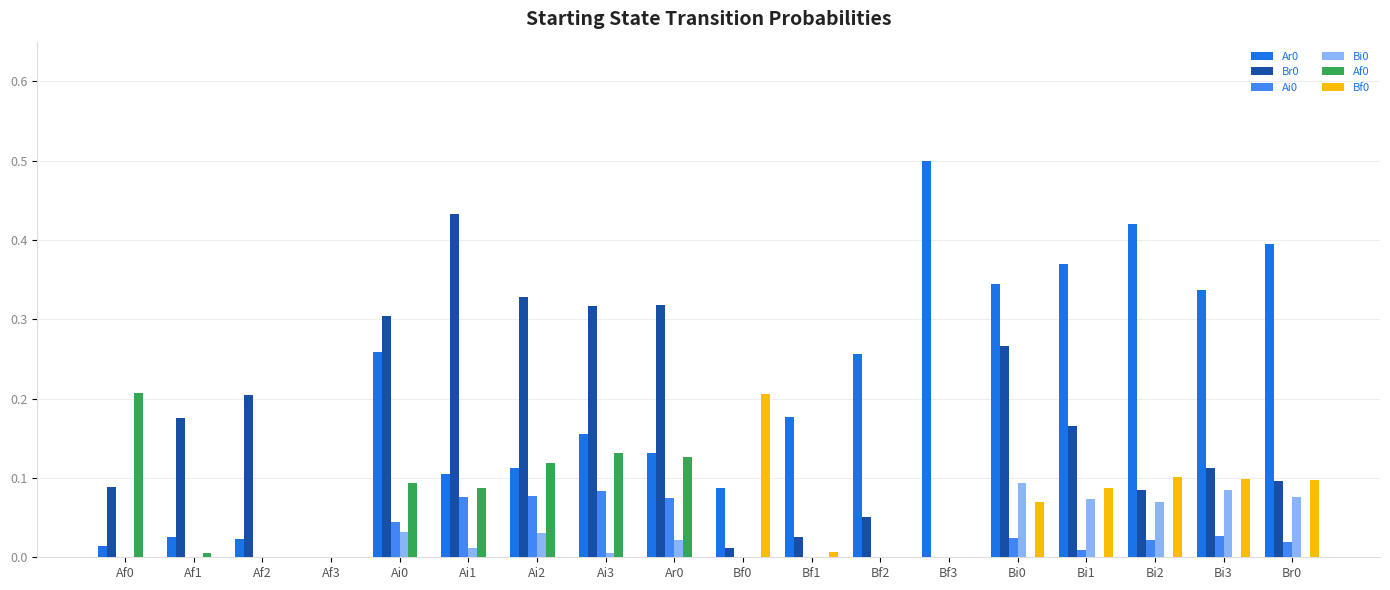

Is the value of Bf0 at Bi2 greater than the value of Af0 at Bi3?

Yes